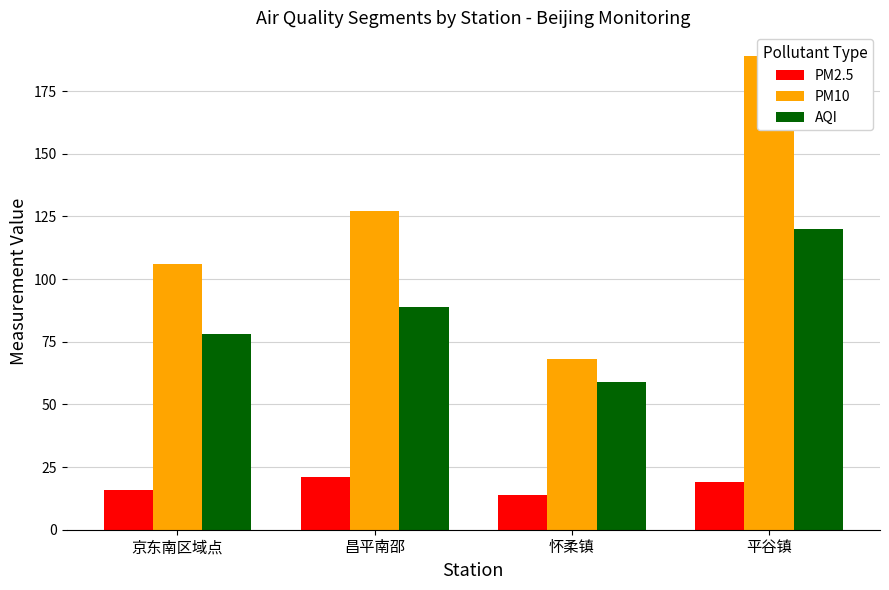

Reading left to right, transcribe all the data shown in this chart.

PM2.5: 京东南区域点=16	昌平南邵=21	怀柔镇=14	平谷镇=19
PM10: 京东南区域点=106	昌平南邵=127	怀柔镇=68	平谷镇=189
AQI: 京东南区域点=78	昌平南邵=89	怀柔镇=59	平谷镇=120